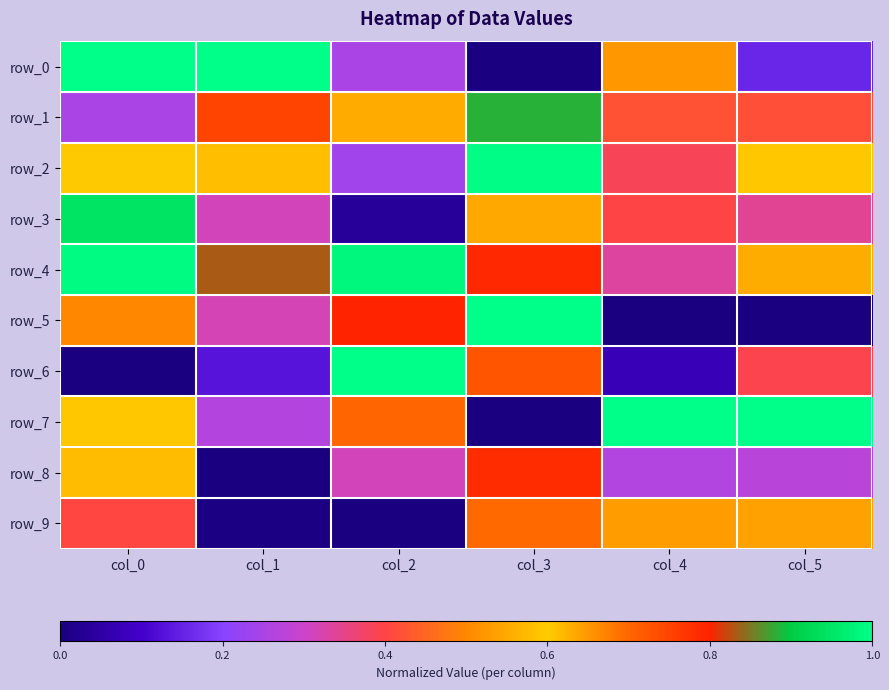

What is the difference between the maximum and minimum values in the row_5 series?

1.0